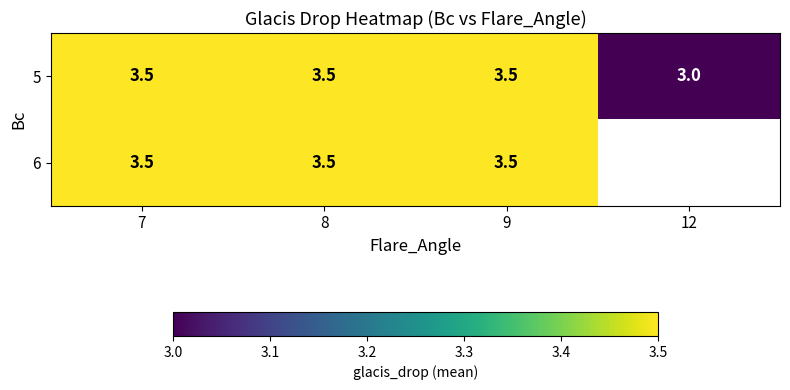

Is it true that 6 equals 2.2 at 8?

False